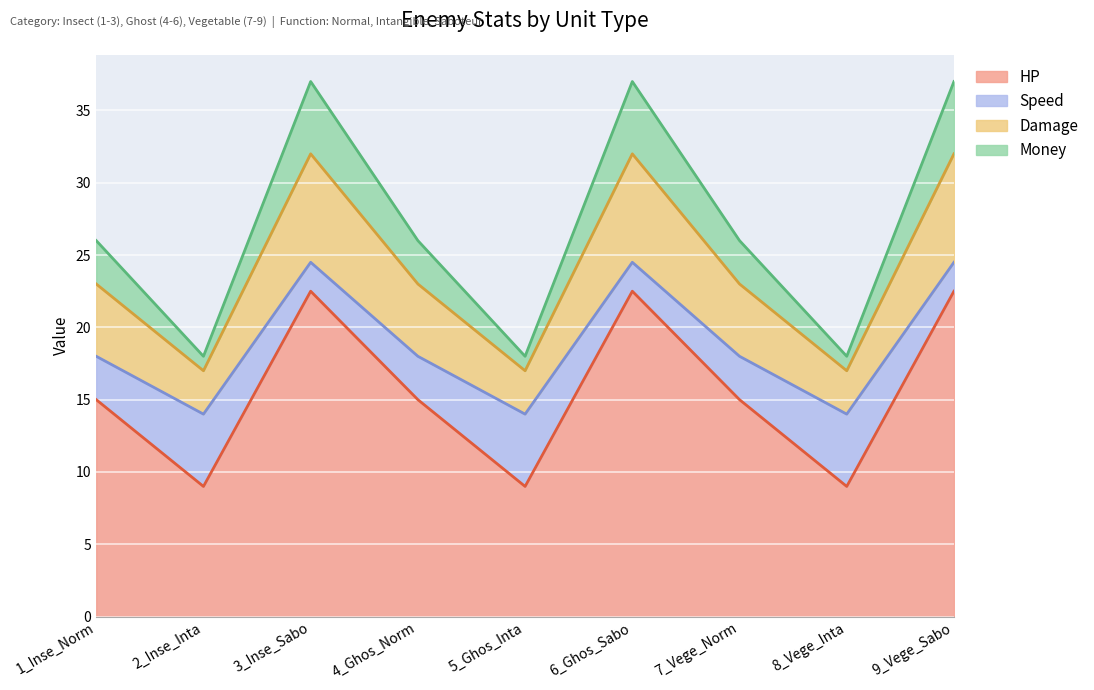

Where does the Damage series first go above 26?

3_Inse_Sabo